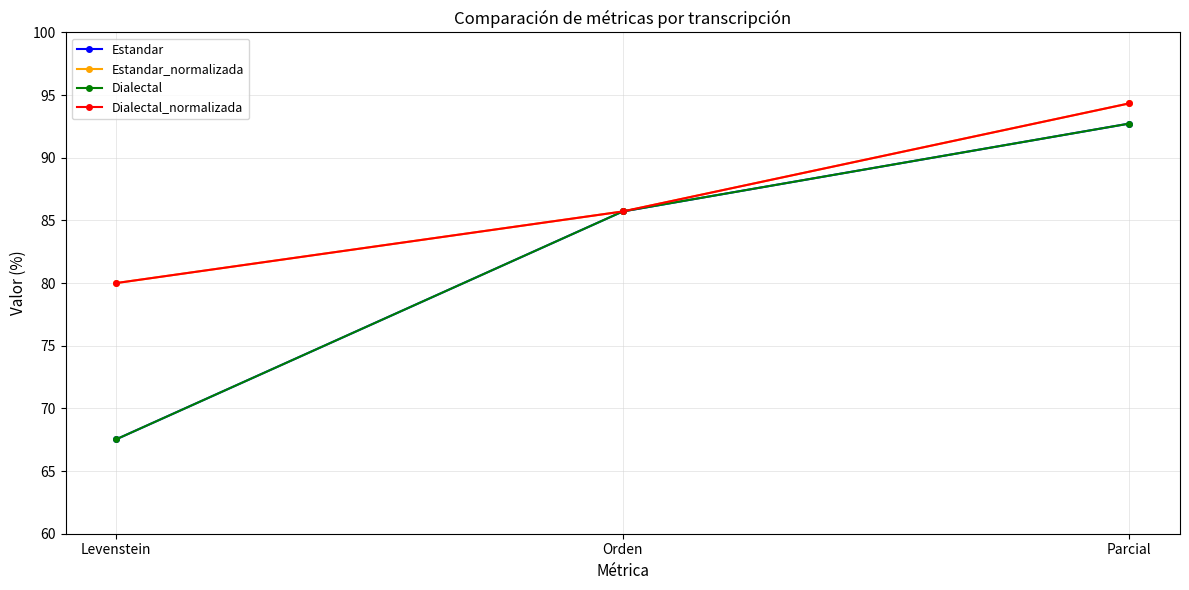

Is this an area chart (filled region under the line)?

No